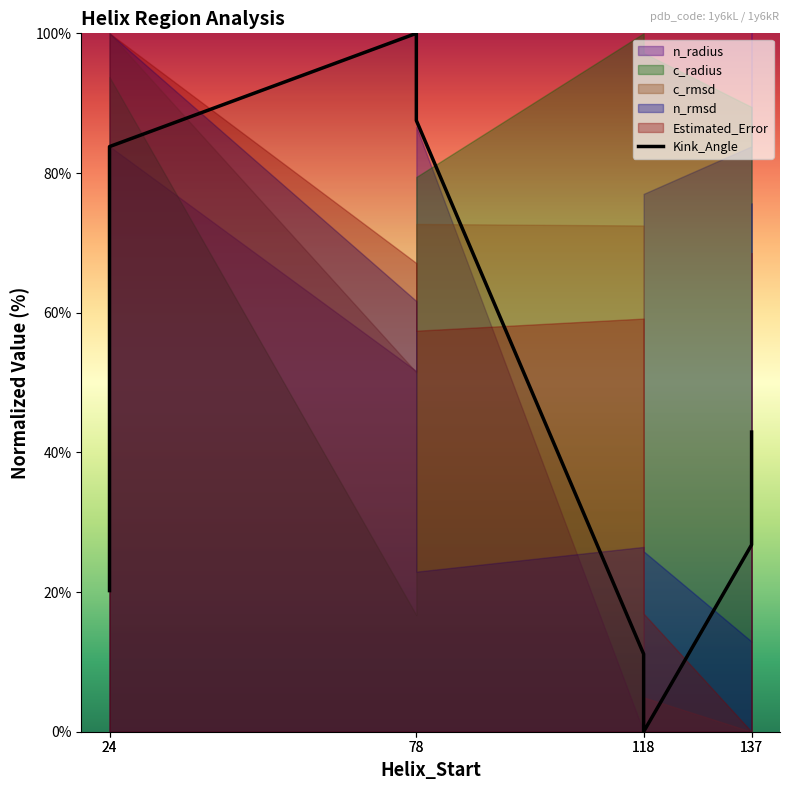

How many lines are shown in the chart?

1